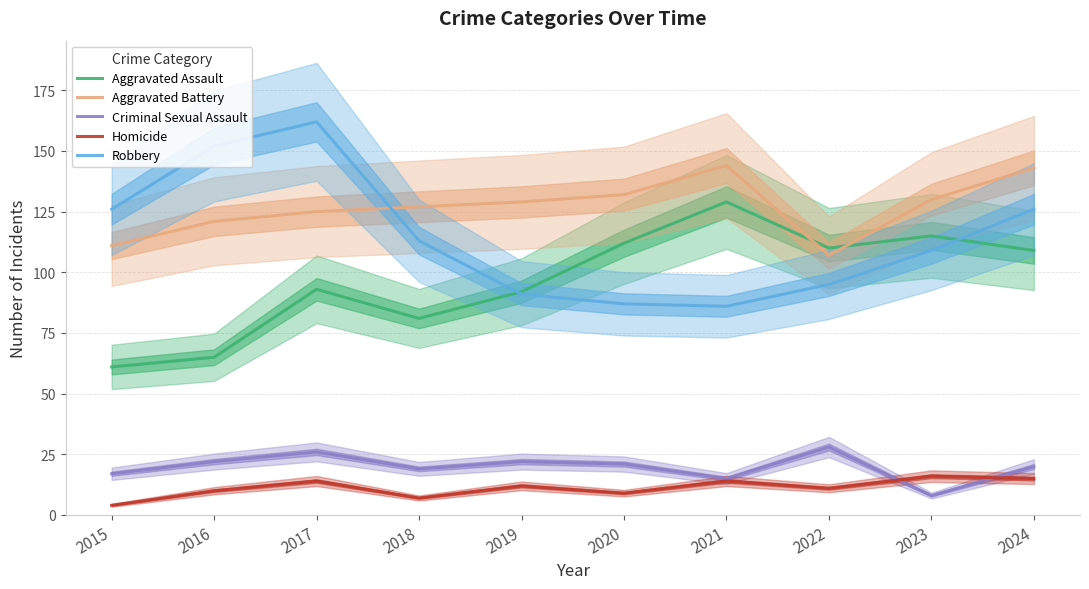

What are all the series names shown in the legend?

Aggravated Assault, Aggravated Battery, Criminal Sexual Assault, Homicide, Robbery